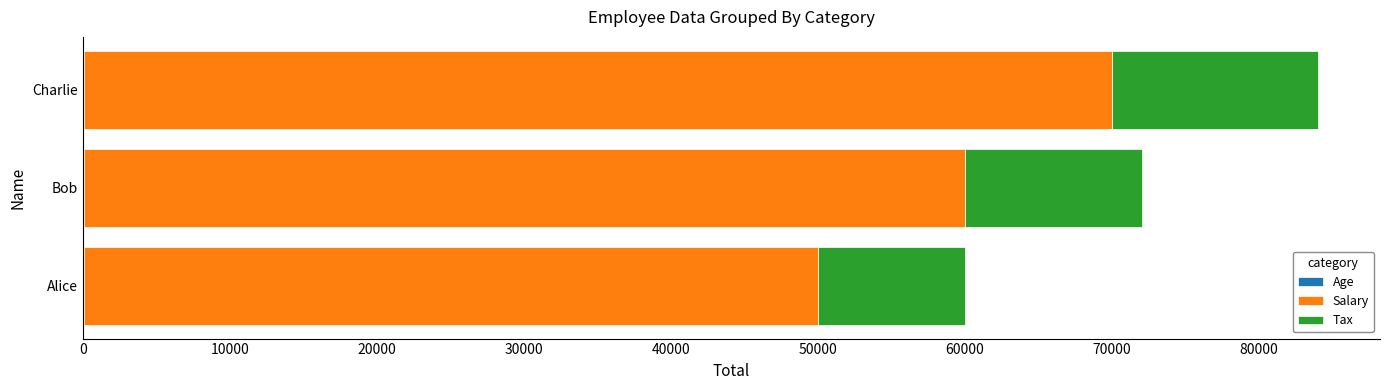

At which category is the sum across all series the highest?

Charlie